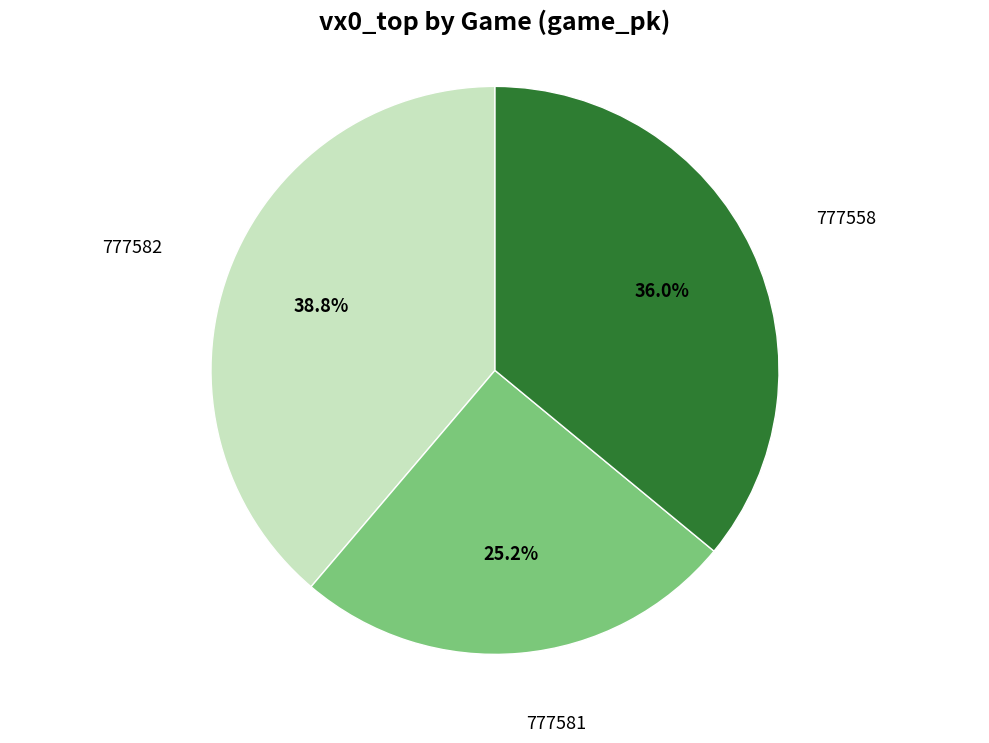

Is there a majority slice in this chart?

No